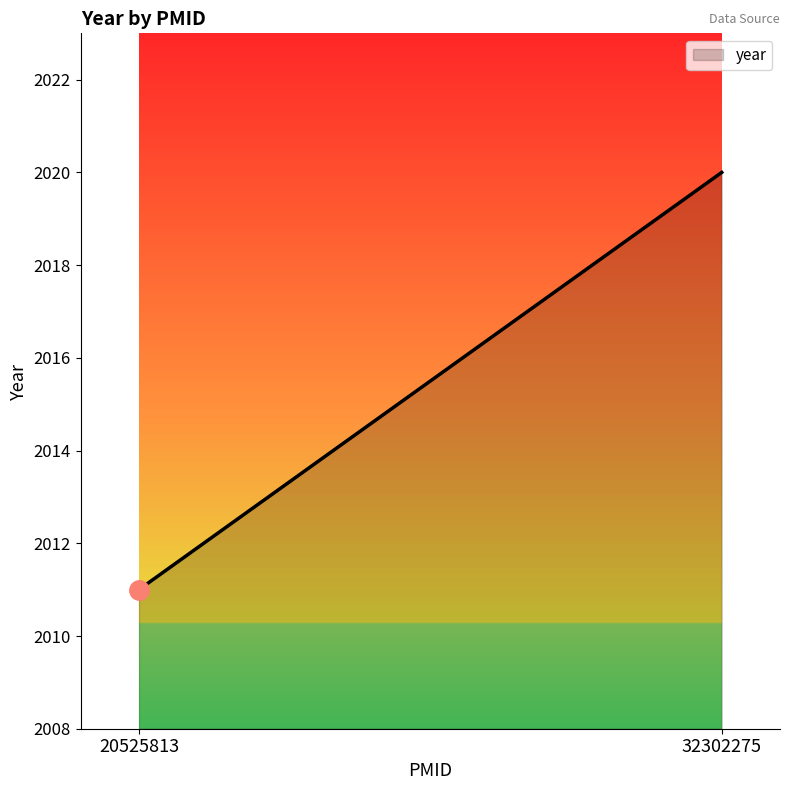

The value at 32302275 is 2020. True or false?

True